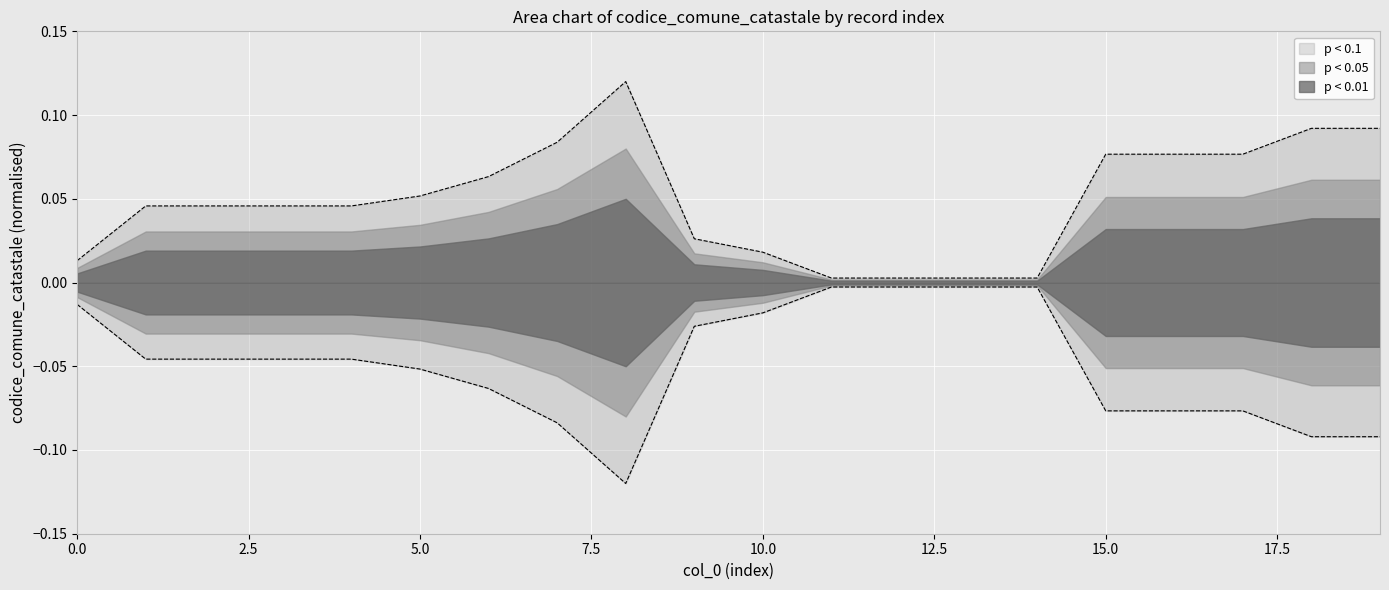

The chart shows a value of 0.1 at 18. True or false?

False